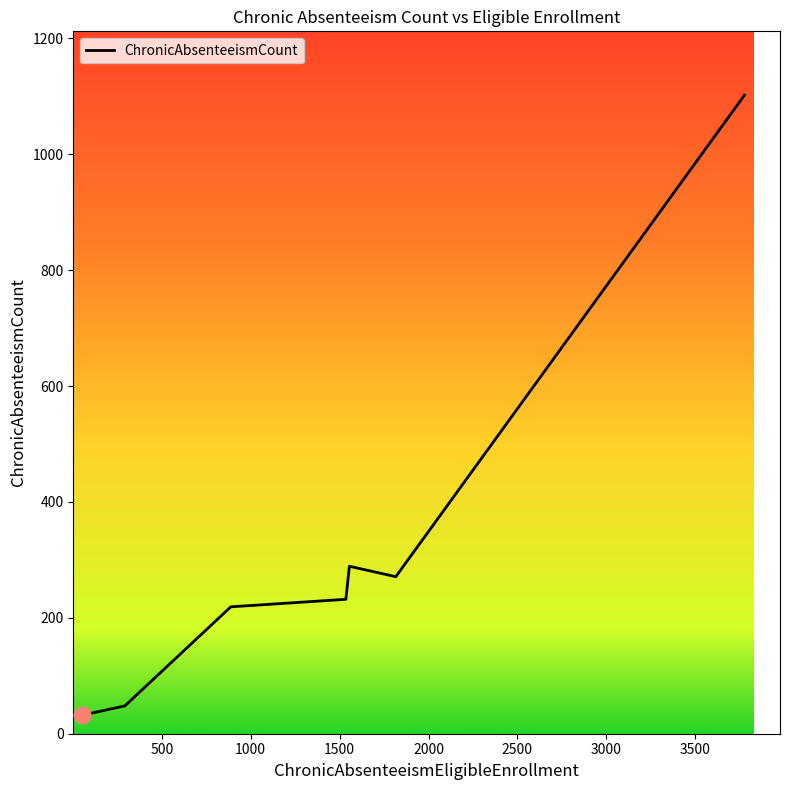

What is the difference between the maximum and minimum values?

1070